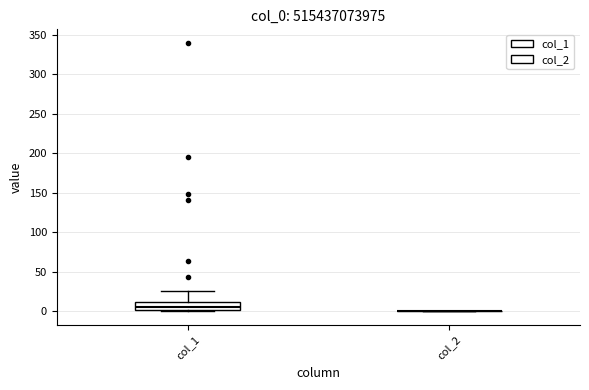

Which box is the tallest, from its lower edge to its upper edge?

col_1